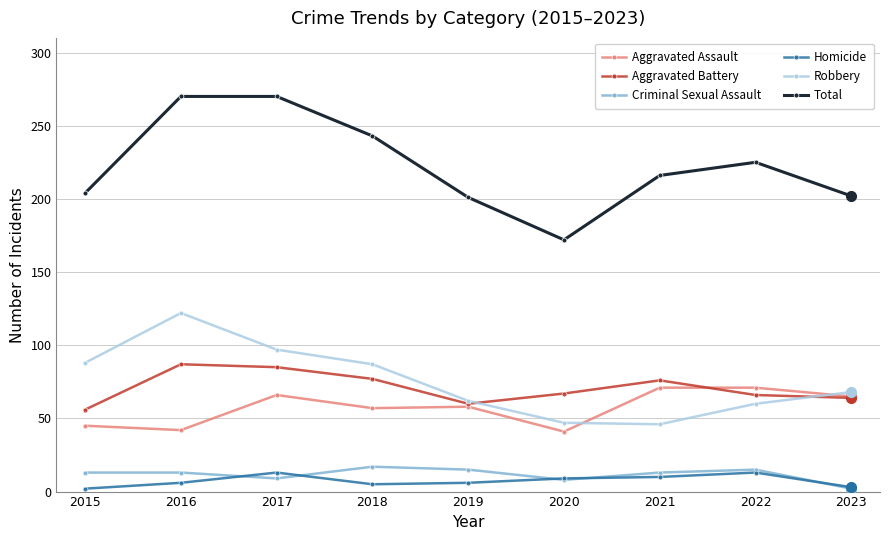

The Aggravated Assault series shows 9 at 2015. True or false?

False